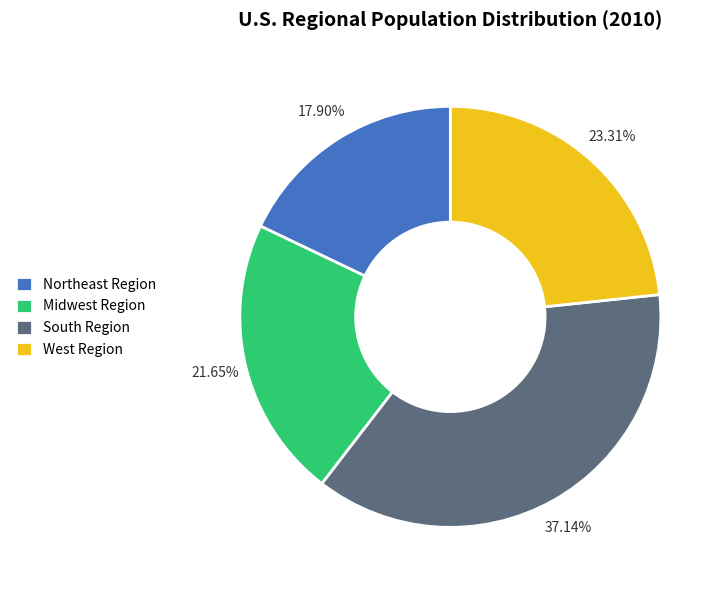

Count the number of slices in the pie.

4